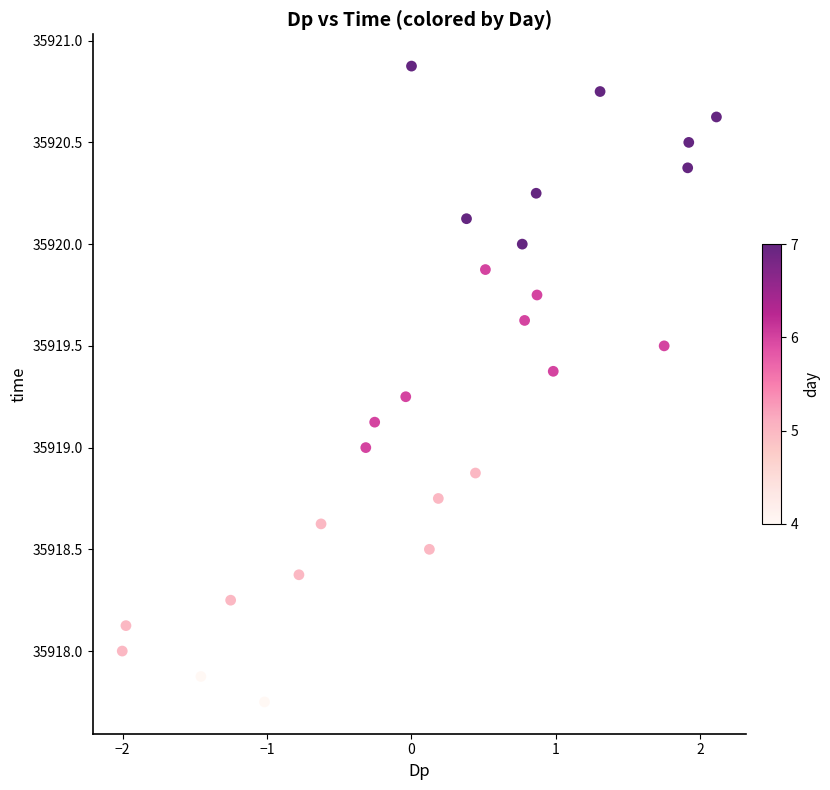

What is the range of X values (max minus min)?

4.1